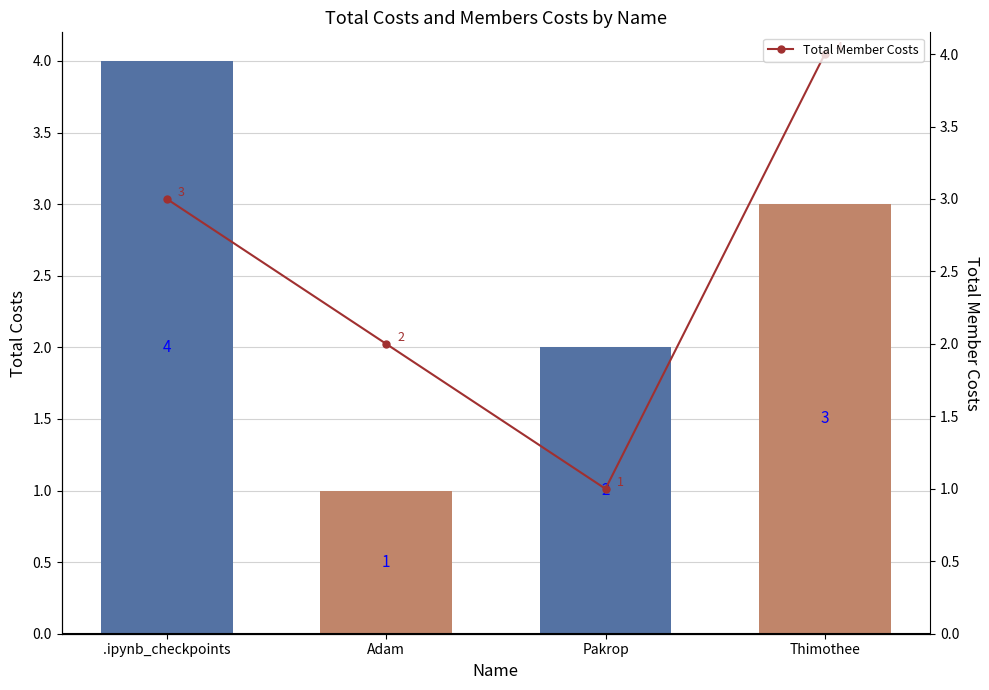

What is the sum of all Total Costs values?

10